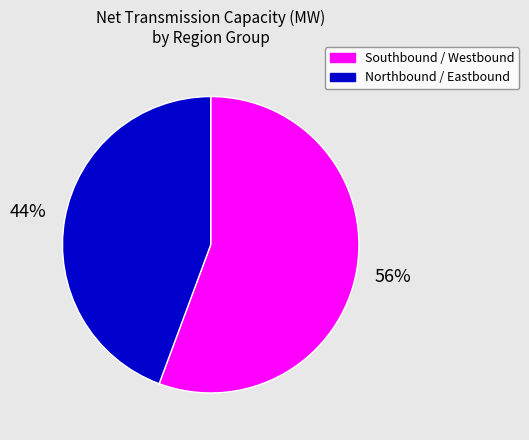

To the nearest percent, what is the average slice percentage?

50%